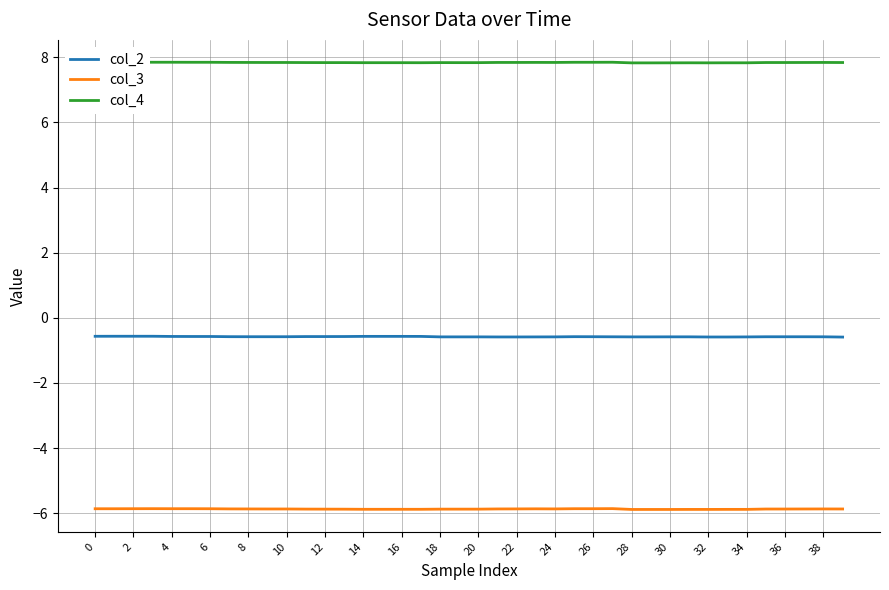

Does the chart display data point markers on the line(s)?

No